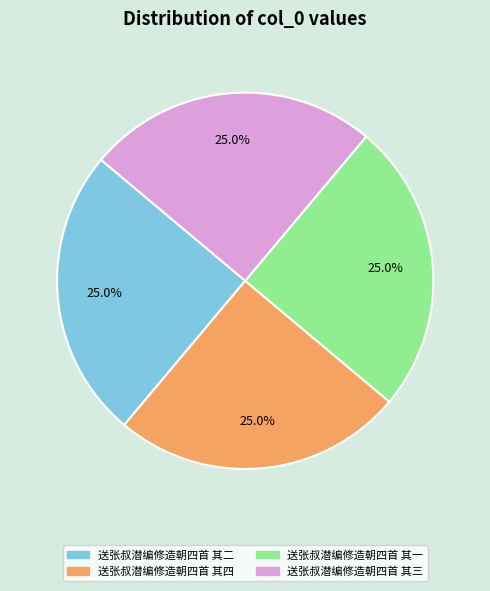

What percentage is the 送张叔潜编修造朝四首 其四 slice, to the nearest percent?

25%